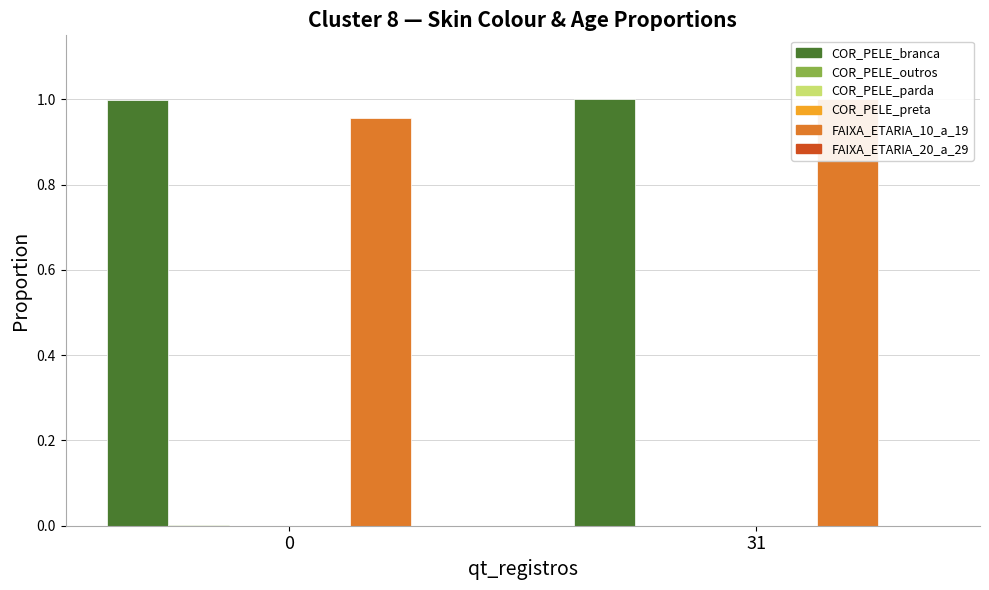

Which has a higher value, 0 or 31?

31